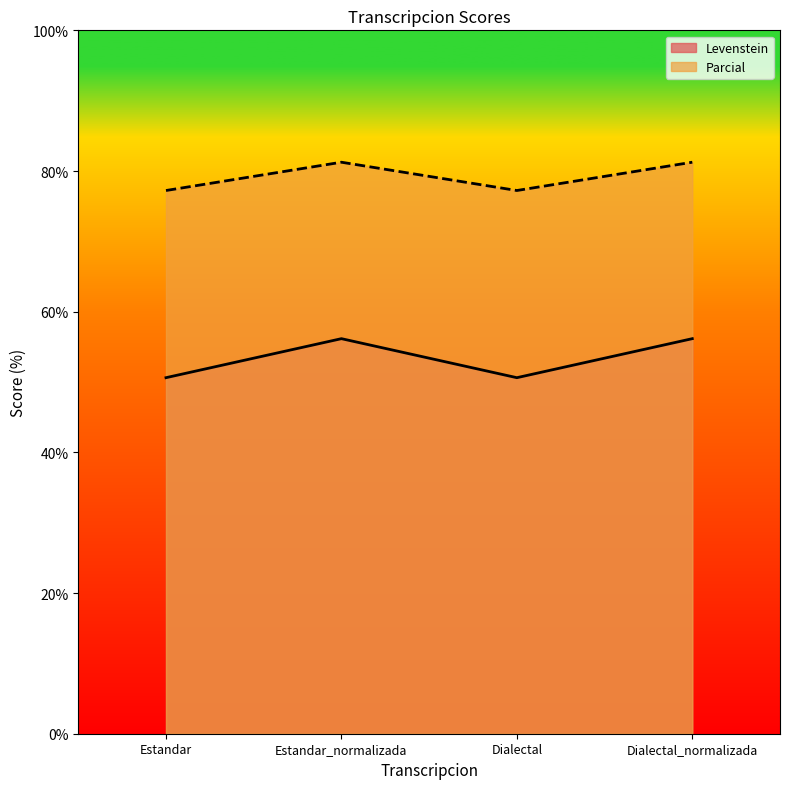

What is the difference between the maximum and second lowest values in the Levenstein series?

5.5